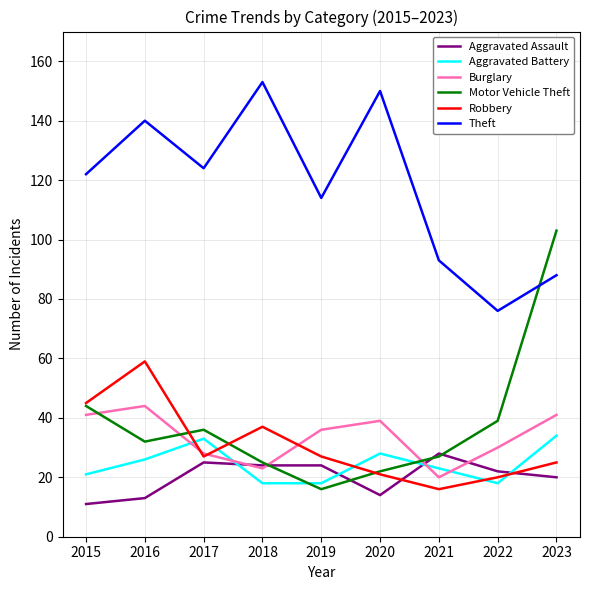

What are all the series names shown in the legend?

Aggravated Assault, Aggravated Battery, Burglary, Motor Vehicle Theft, Robbery, Theft